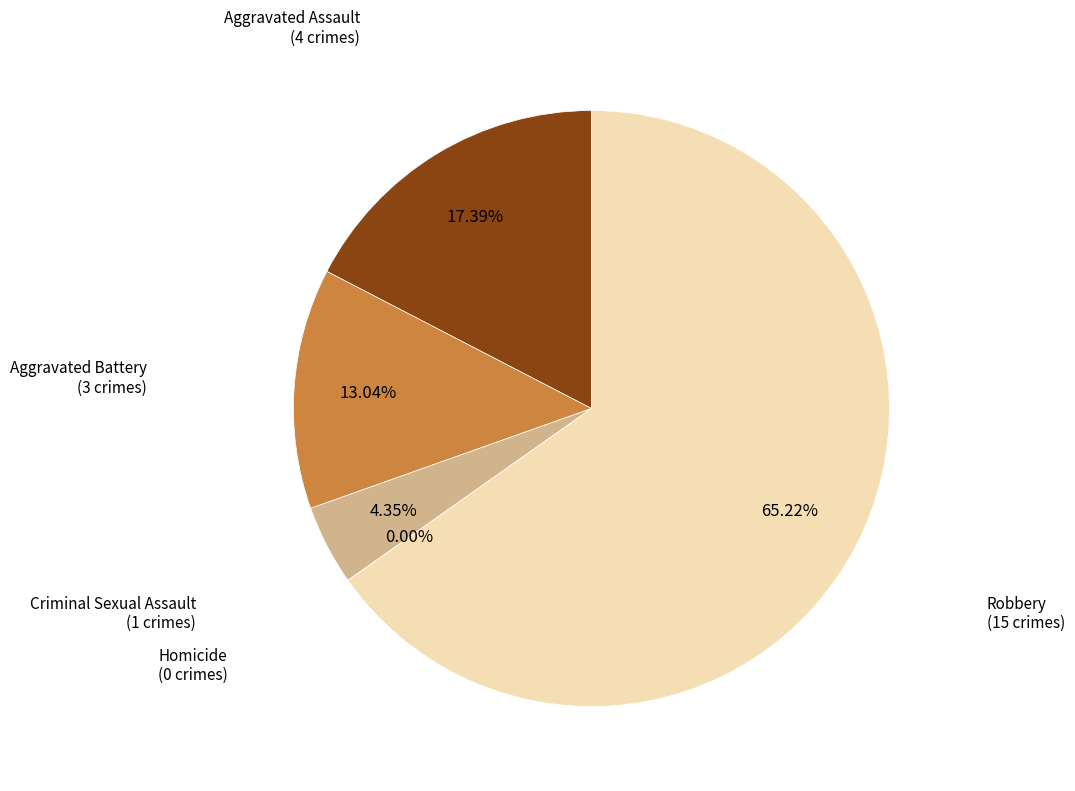

Count the number of slices in the pie.

5